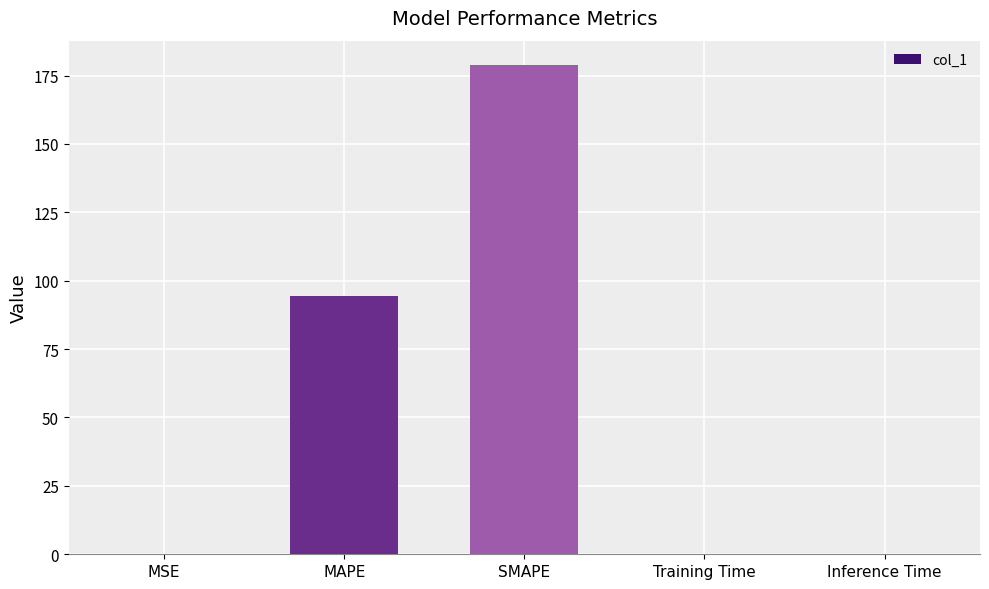

The chart shows a value of 178.8 at SMAPE. True or false?

True